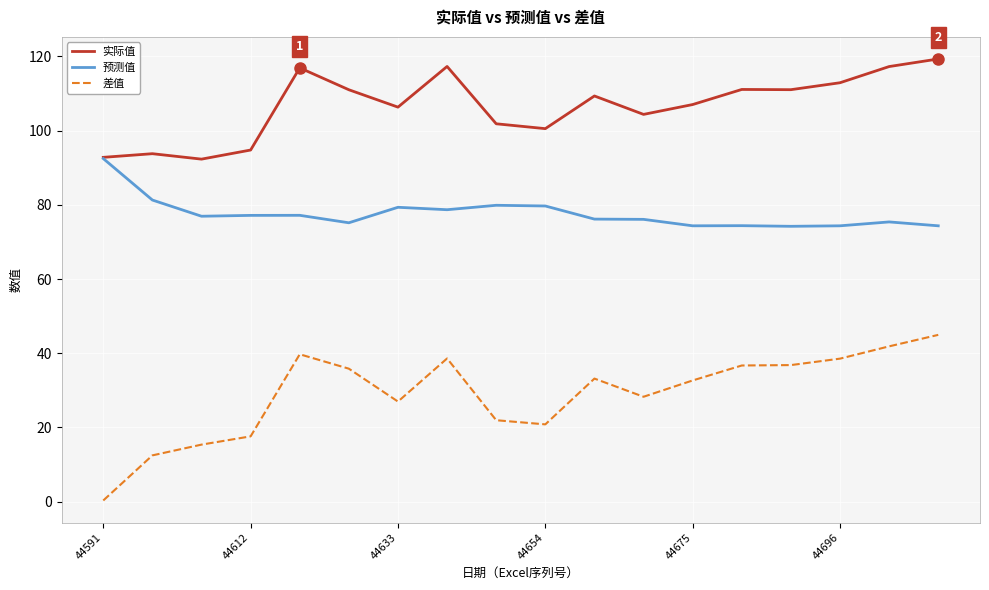

Count the number of categories in the chart.

18